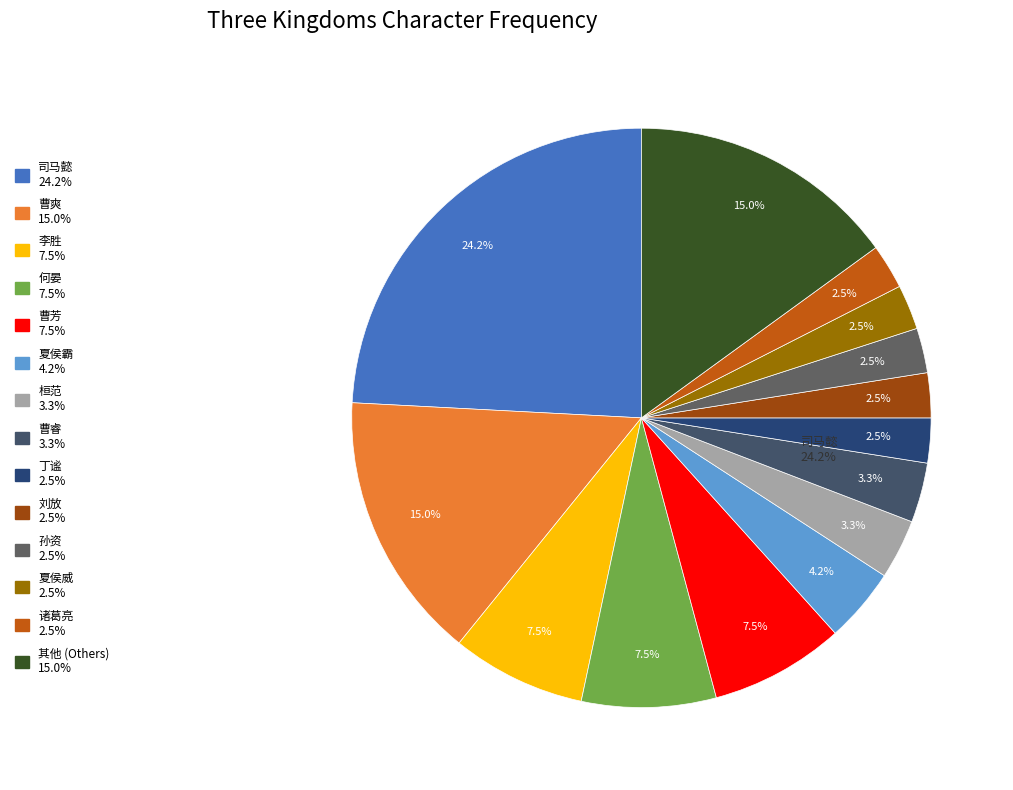

Does any single category account for the majority?

No